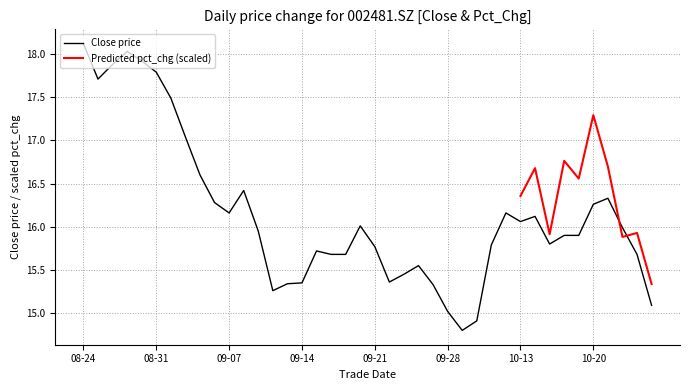

How many points are higher than both their immediate neighbors (excluding endpoints)?

8